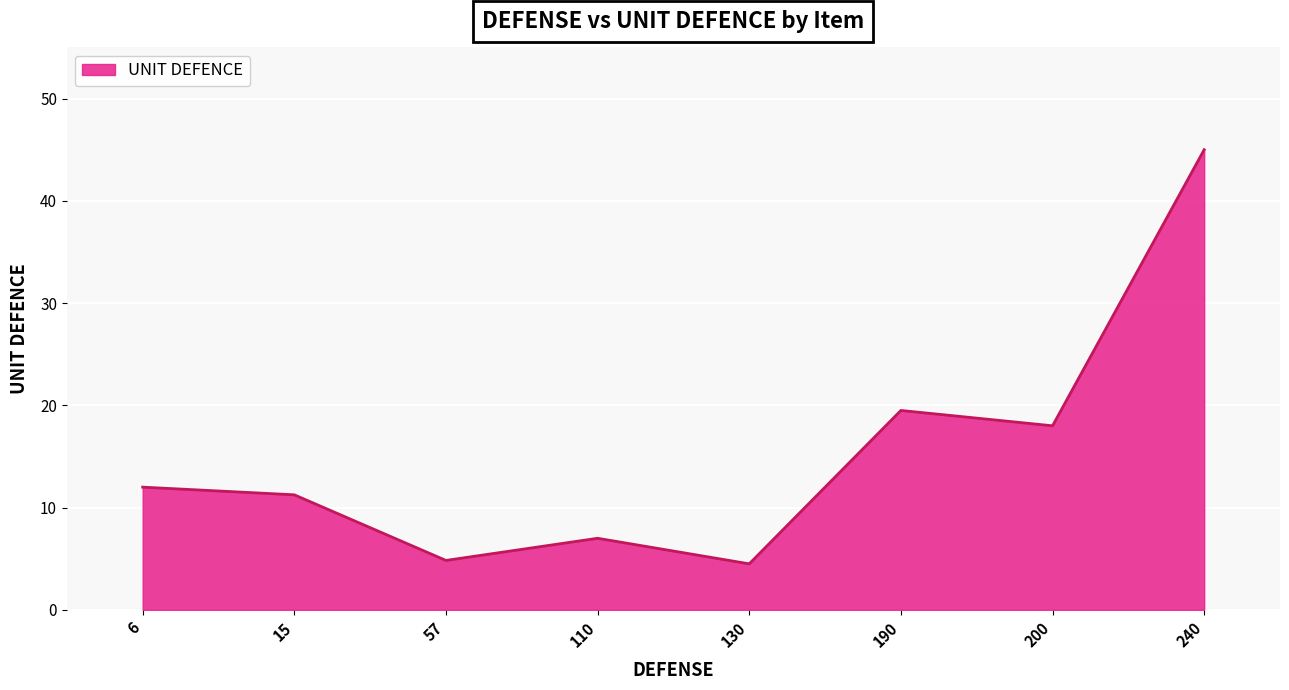

What is the difference between the values at 240 and 200?

27.0